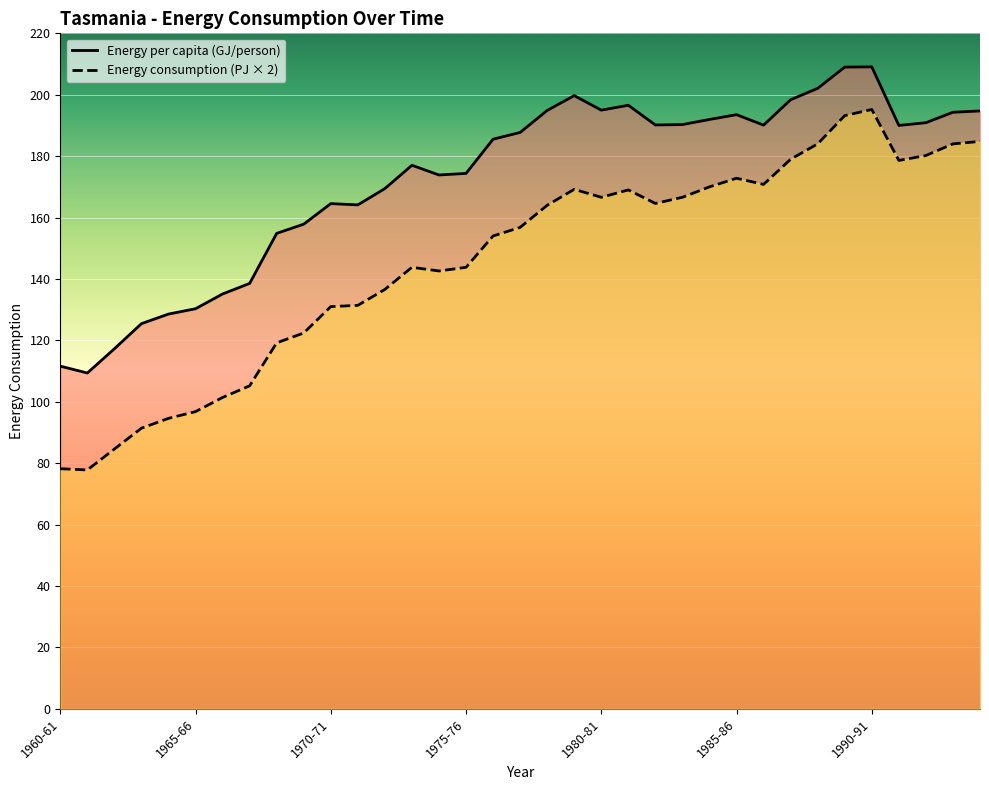

True or false: Energy consumption (PJ) and Energy per capita (GJ/person) cross at least once.

False